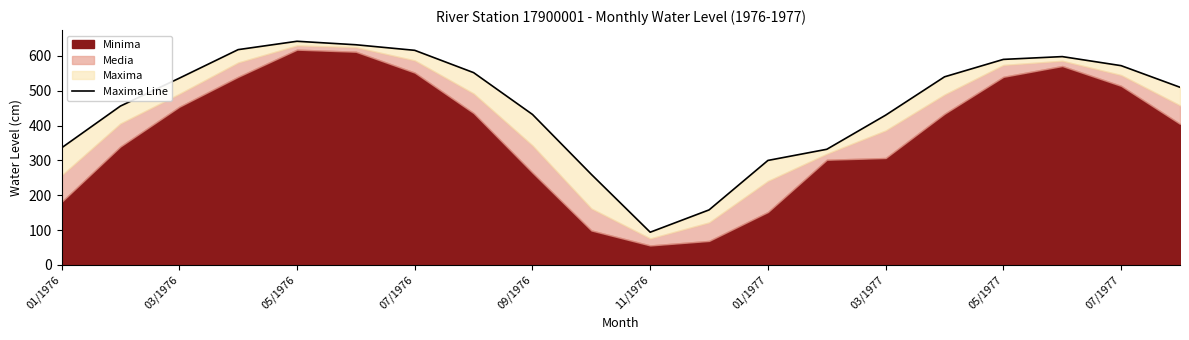

Reading left to right, what are all the values shown in this chart?

336	456	536	618	642	632	616	552	432	260	94	158	300	332	430	540	590	598	572	510